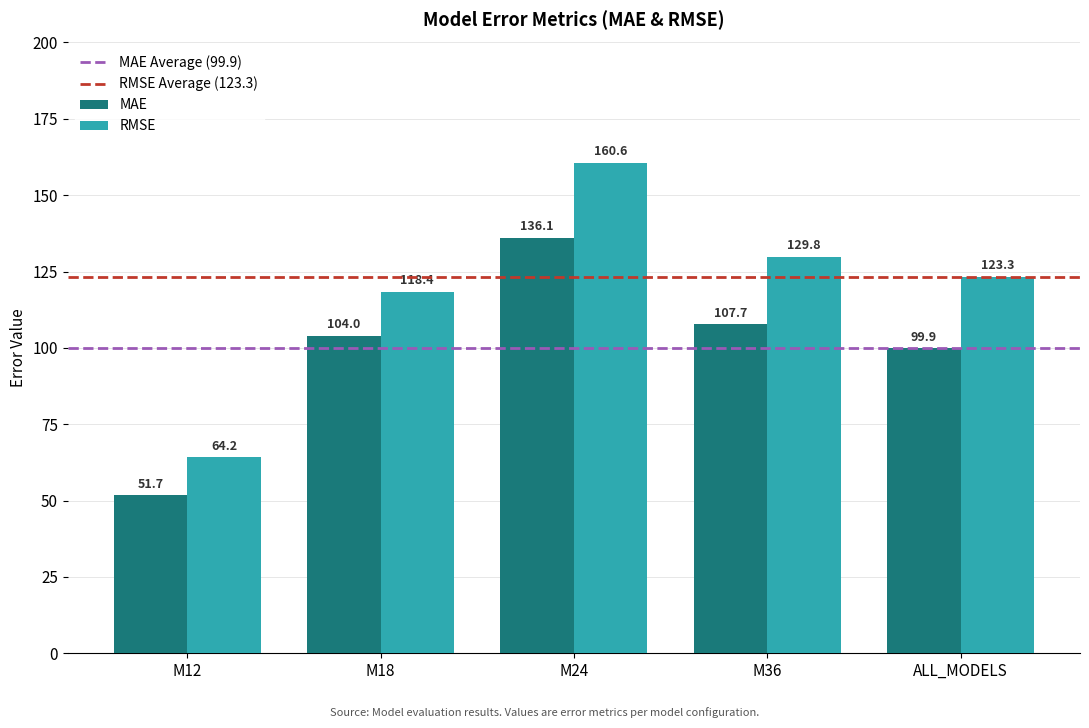

What is the approximate value of RMSE at ALL_MODELS?

123.3